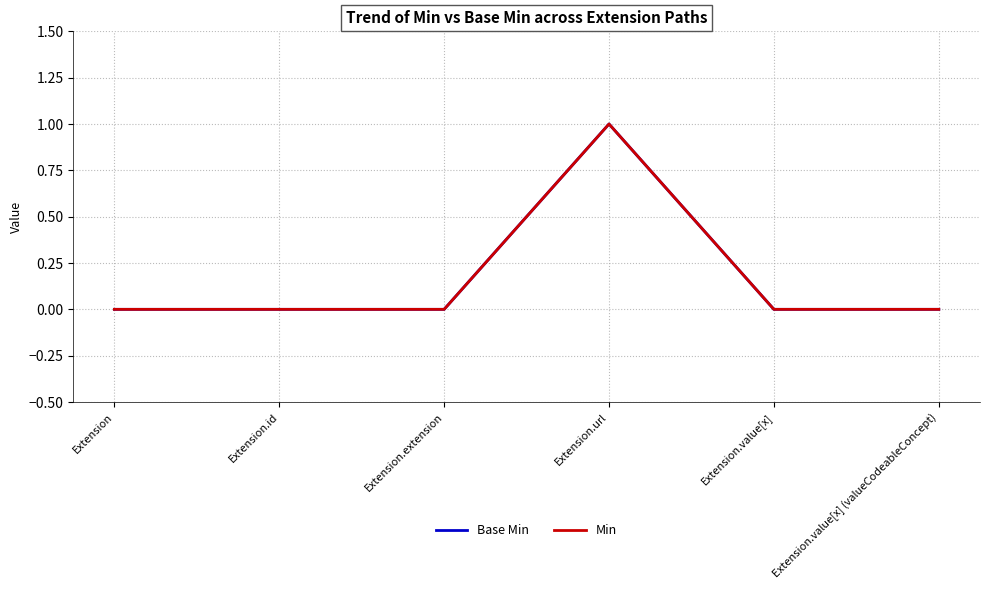

At which category does Min reach its first local peak?

Extension.url